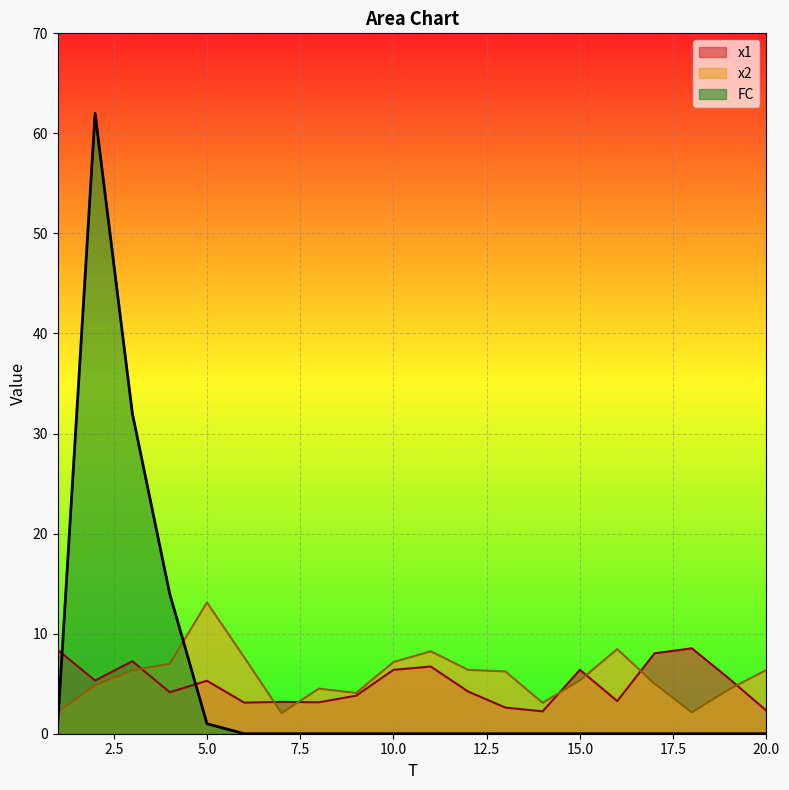

Between which two adjacent categories do x2 and FC first intersect?

1 and 2